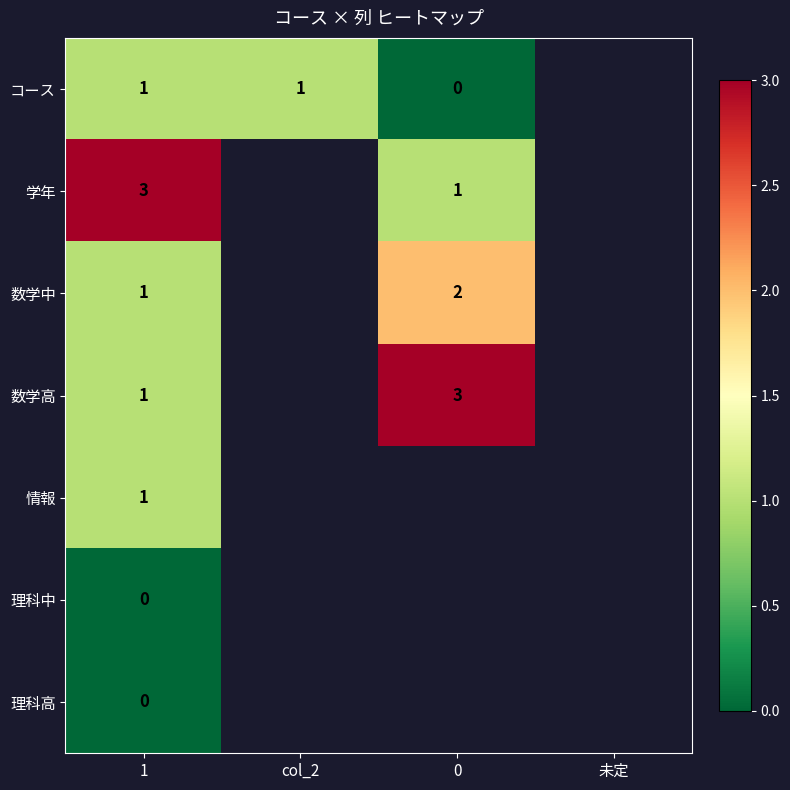

The value of 数学中 at 1 is 1.4. True or false?

False